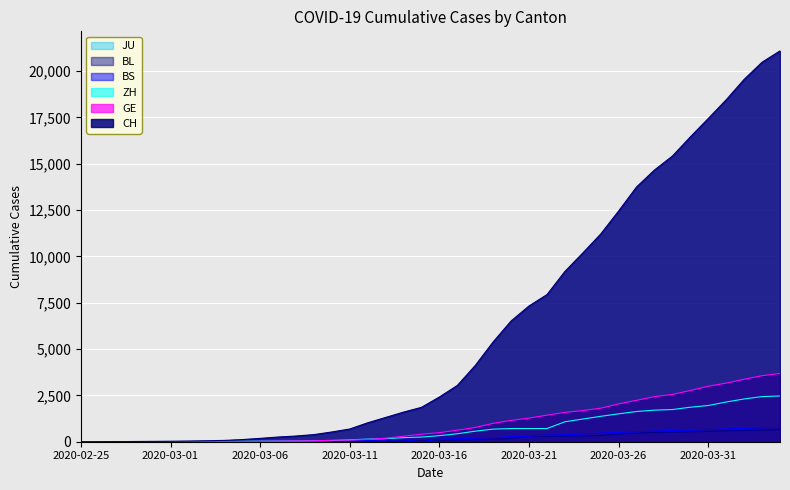

What is the difference between the maximum and second lowest values in the BL series?

656